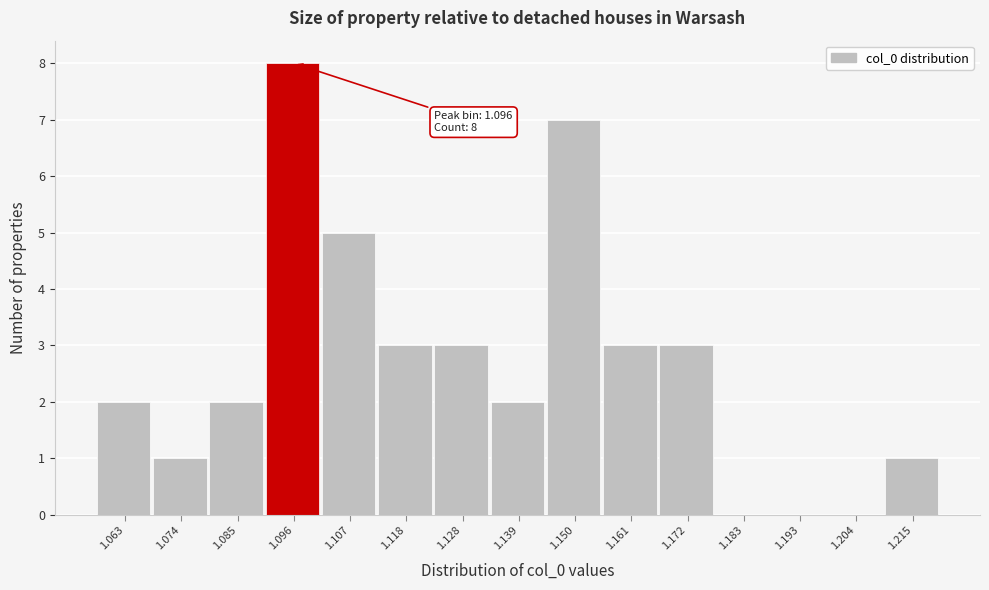

Which range on the x-axis has the tallest bar?

1.090 to 1.102